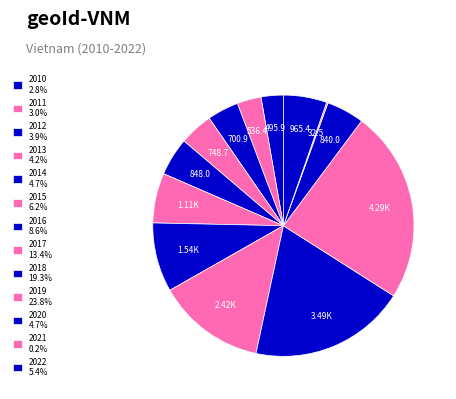

Which slice is the smallest?

2021